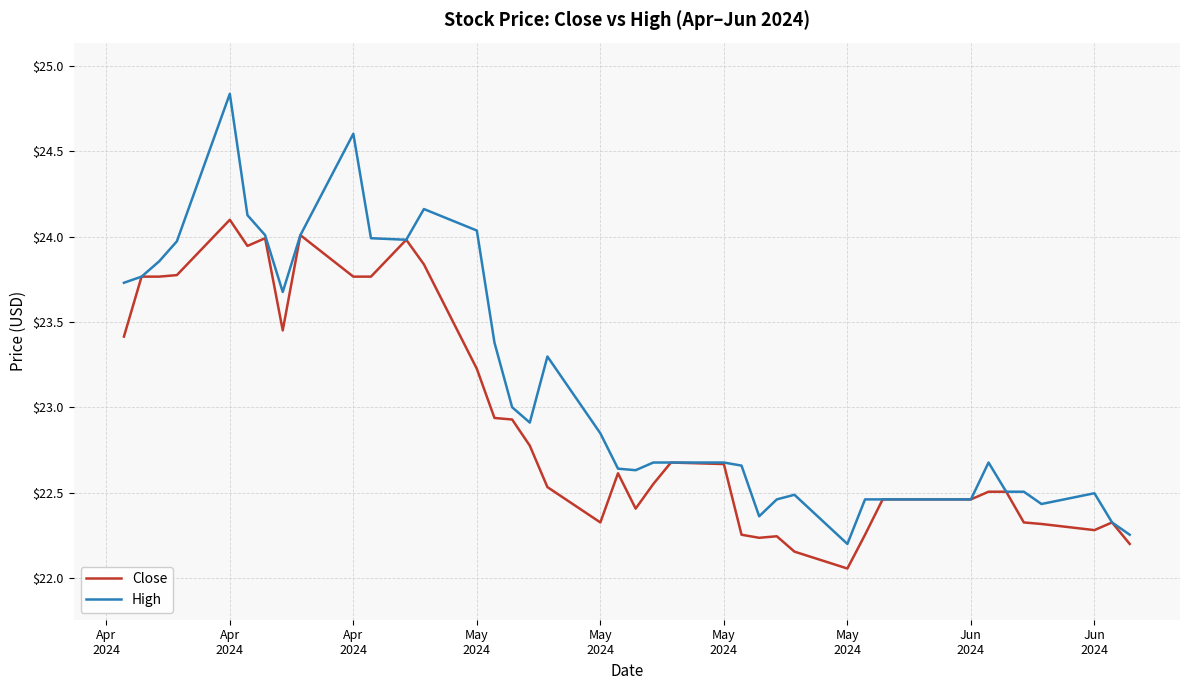

Which series has the largest total across all categories?

High